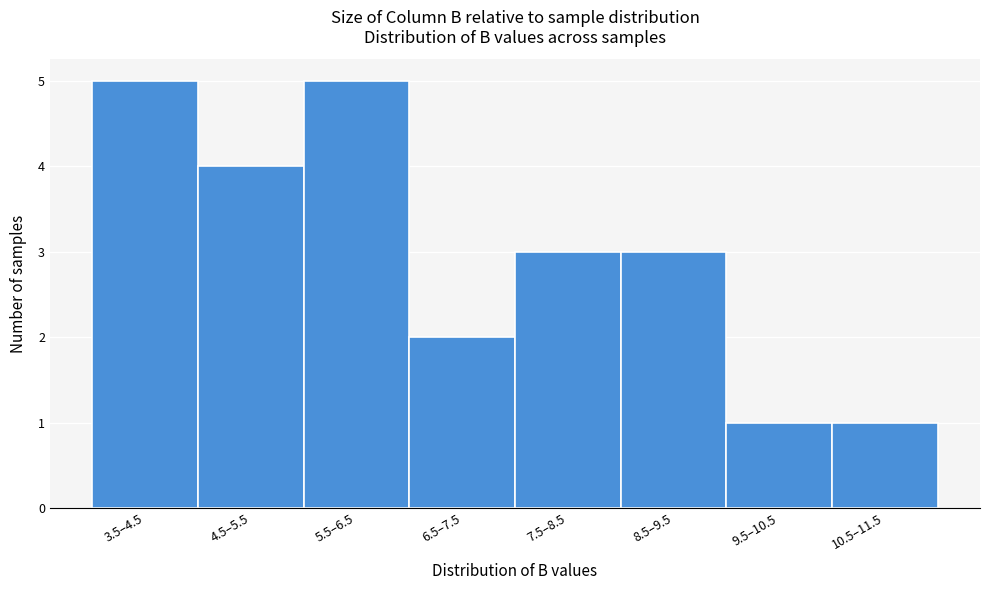

Reading left to right, transcribe all the data shown in this chart.

3.5–4.5=5	4.5–5.5=4	5.5–6.5=5	6.5–7.5=2	7.5–8.5=3	8.5–9.5=3	9.5–10.5=1	10.5–11.5=1